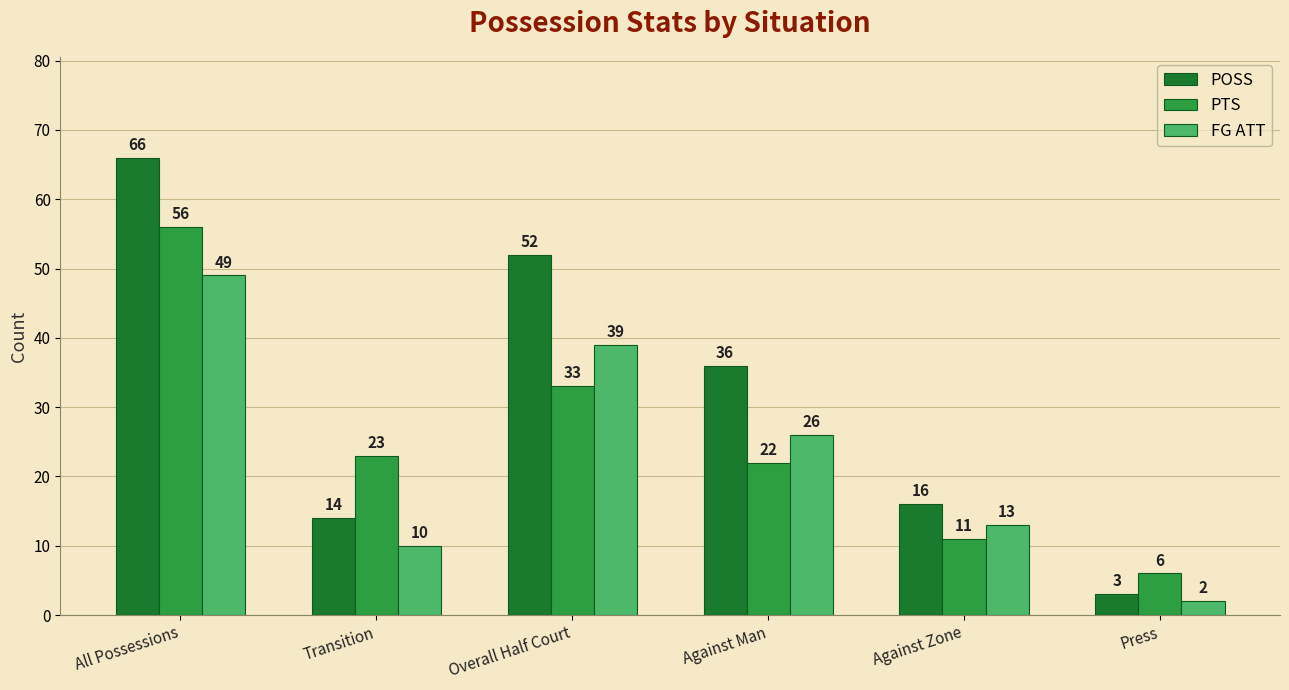

At which category does the chart reach its peak across all series?

All Possessions